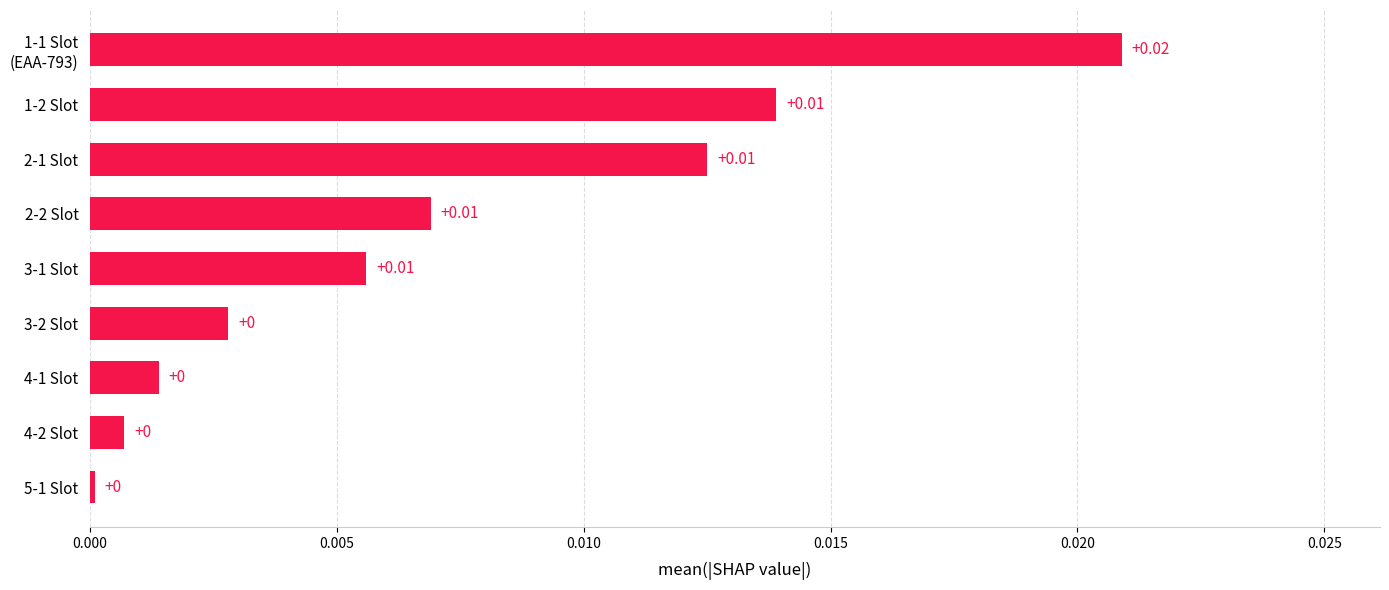

Which has a higher value, 5-1 Slot or 3-1 Slot?

3-1 Slot